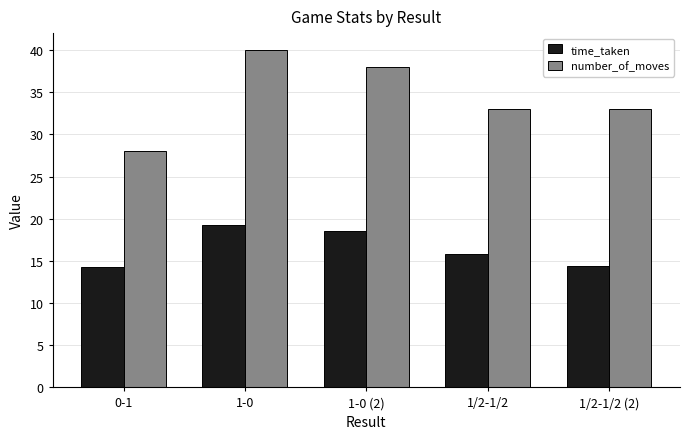

At which category does the chart reach its peak across all series?

1-0